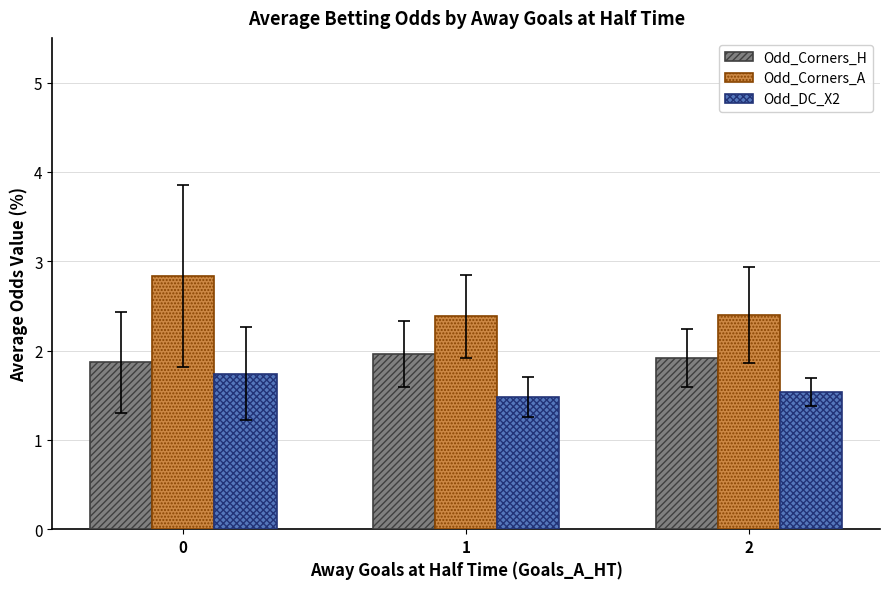

What is the sum of the Odd_Corners_H values at 2 and 0?

3.8